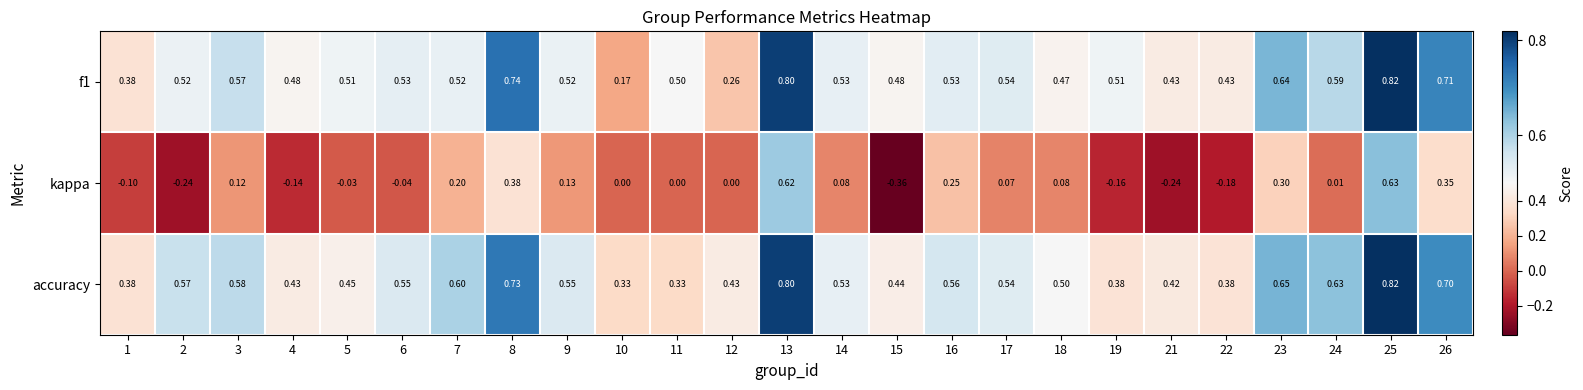

How many categories are shown in the chart?

25